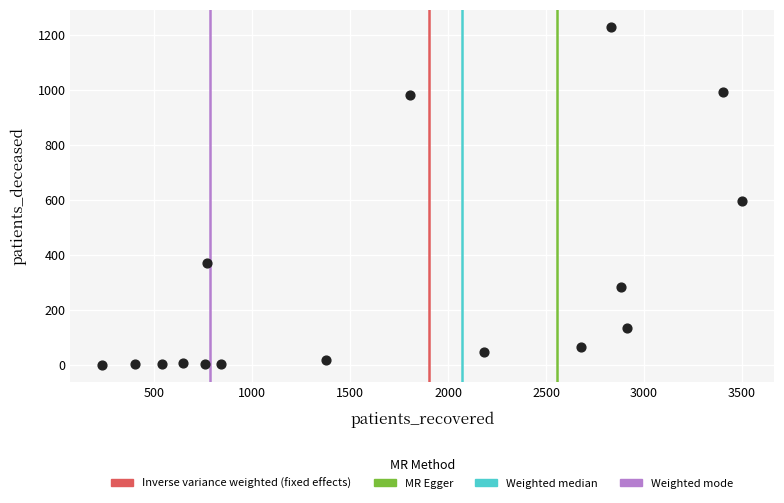

What is the range of Y values (max minus min)?

1229